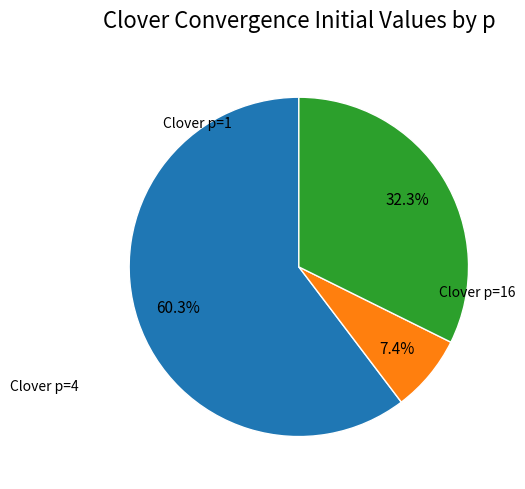

Is there a majority slice in this chart?

Yes